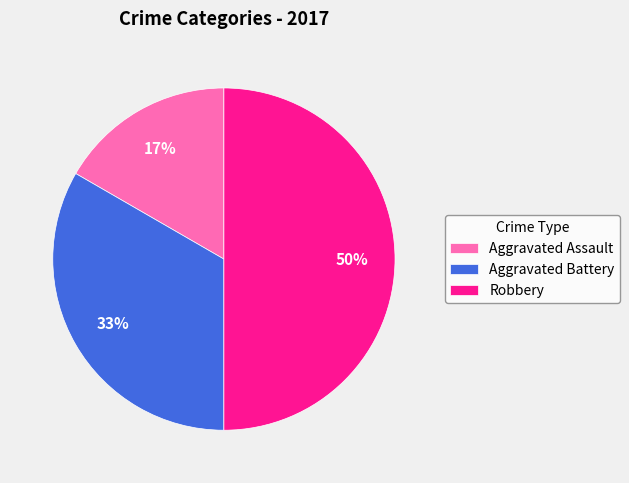

What is the ratio of the value at Aggravated Assault to the value at Aggravated Battery?

0.5